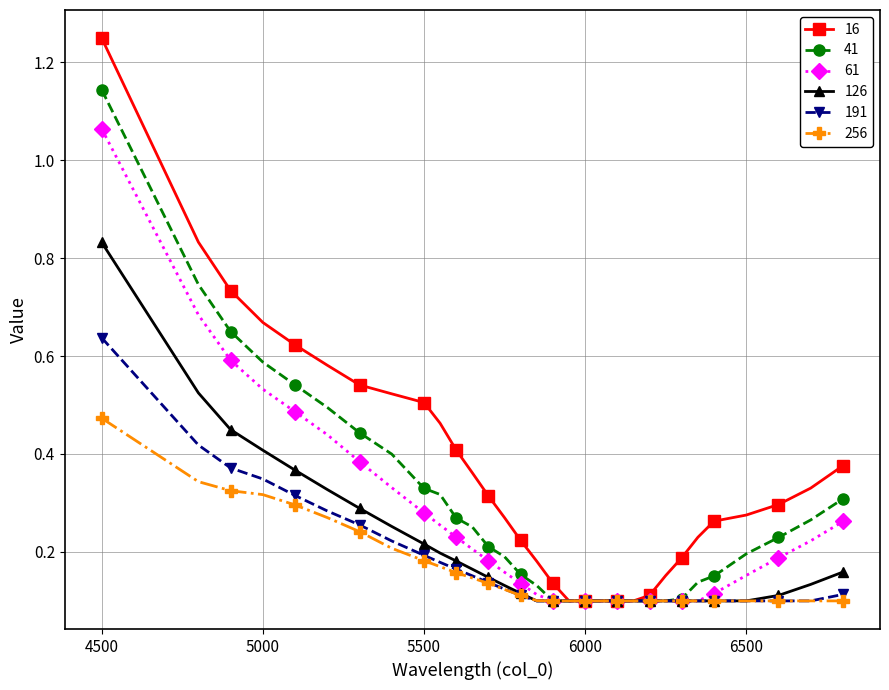

Rank the series by their maximum value, from highest to lowest.

16, 41, 61, 126, 191, 256